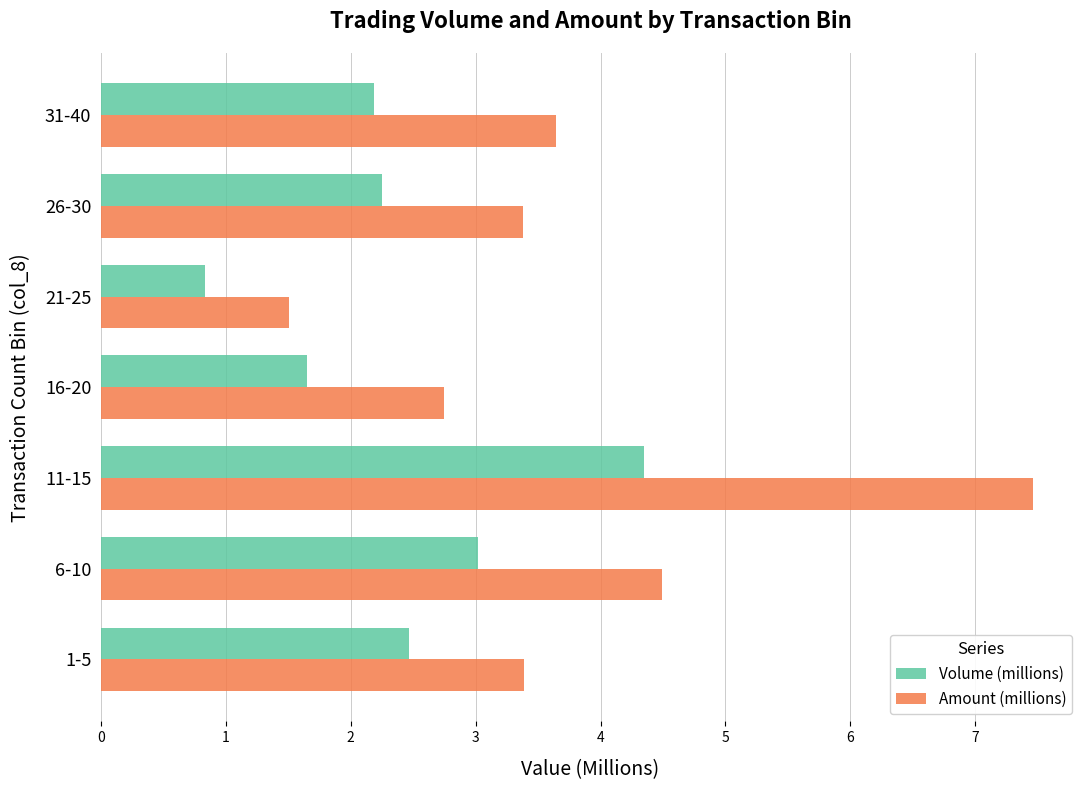

Which series has the largest total across all categories?

Amount (millions)